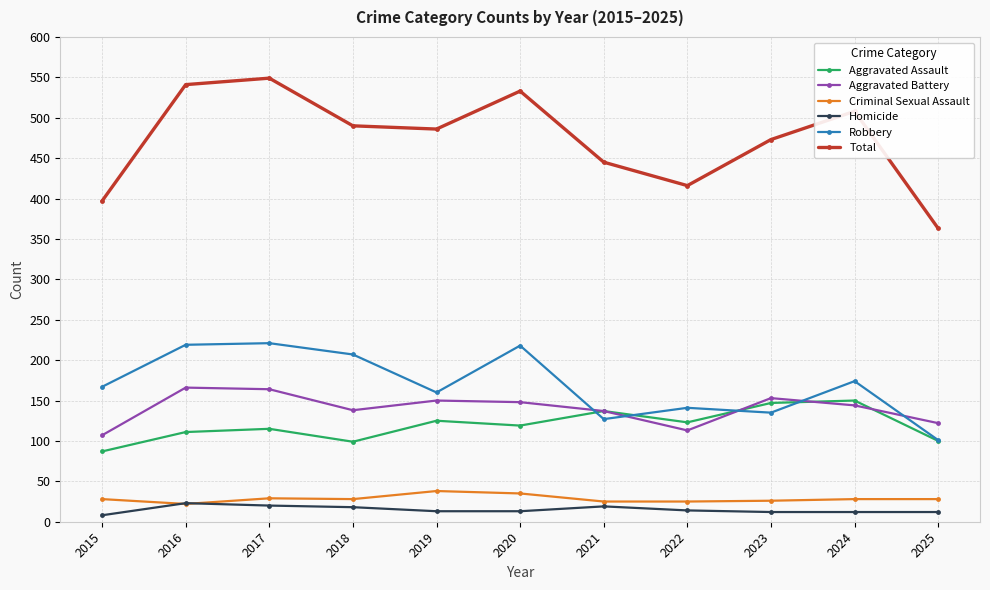

What is the value of the Aggravated Assault point at the 8th from the left?

123